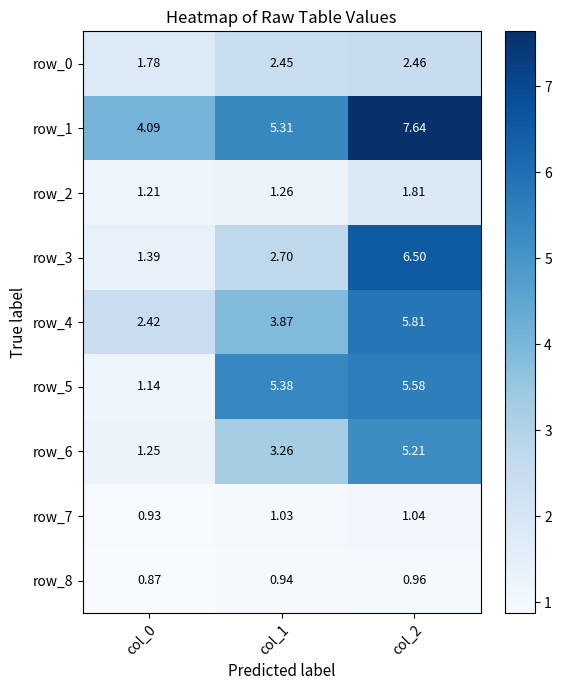

Which label corresponds to the smallest value in the chart?

col_0